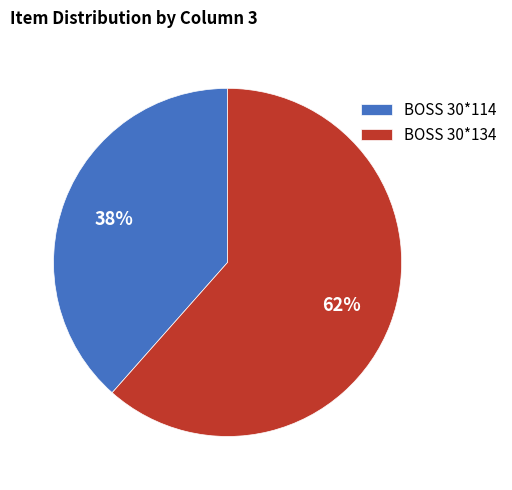

Do BOSS 30*134 and BOSS 30*114 together represent more than half of the pie?

Yes